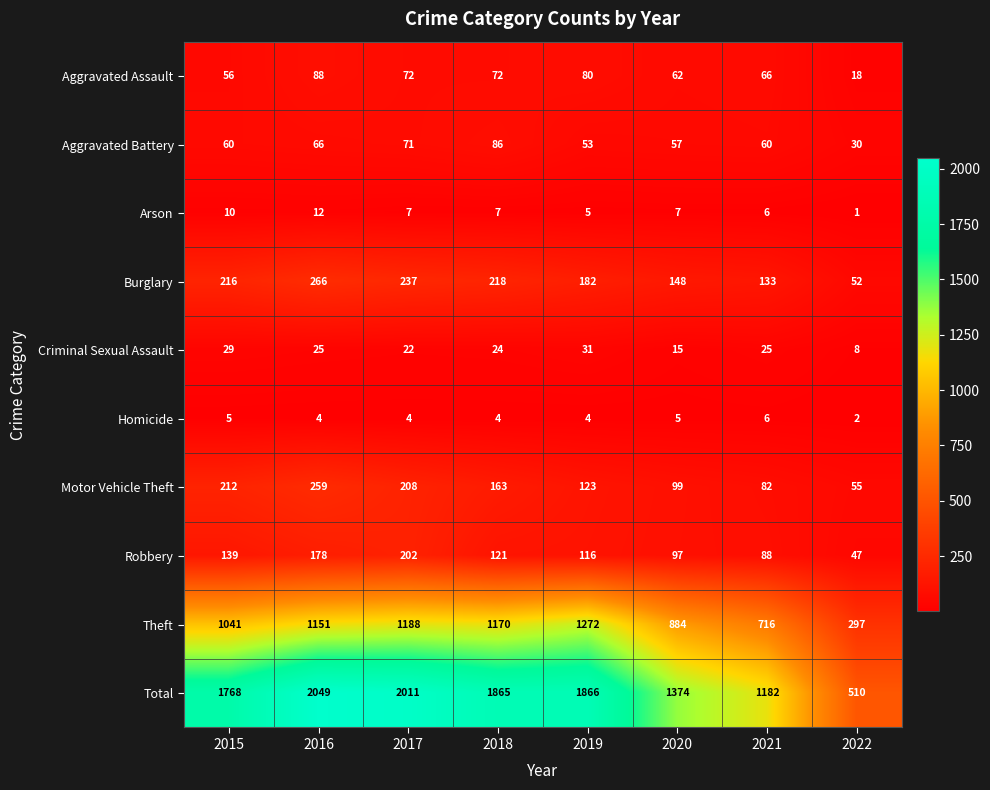

What is the total value across all series at 2020?

2748